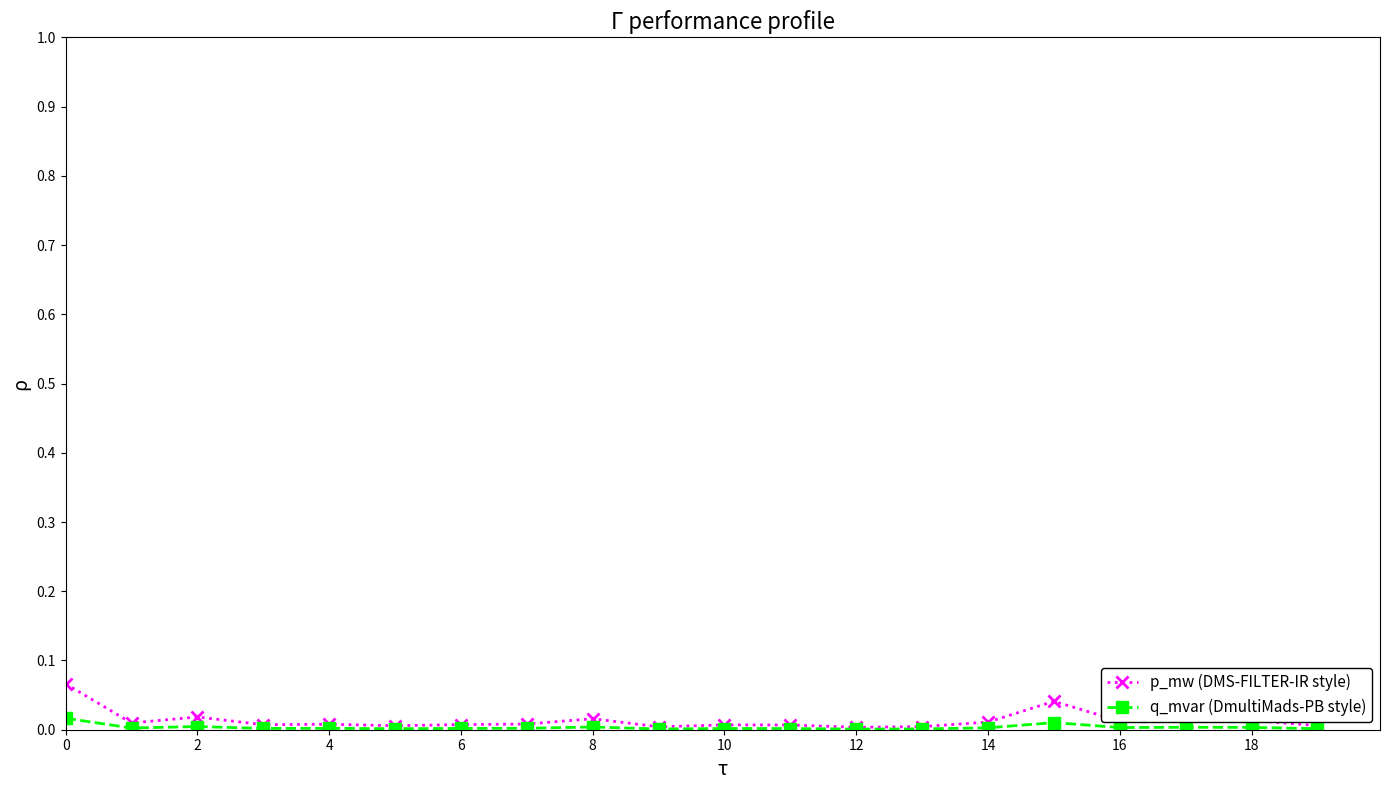

List the series in order of their peak value, lowest first.

q_mvar (DmultiMads-PB style), p_mw (DMS-FILTER-IR style)